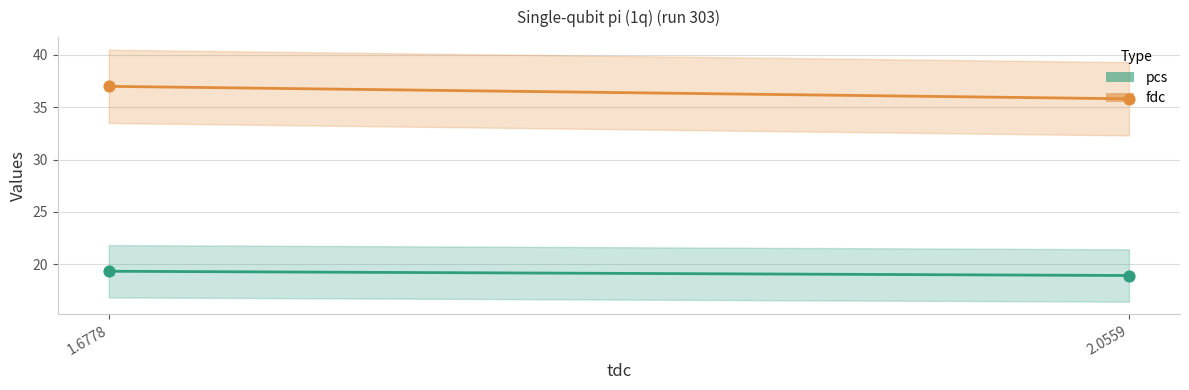

Which series contains the lowest Y value?

pcs